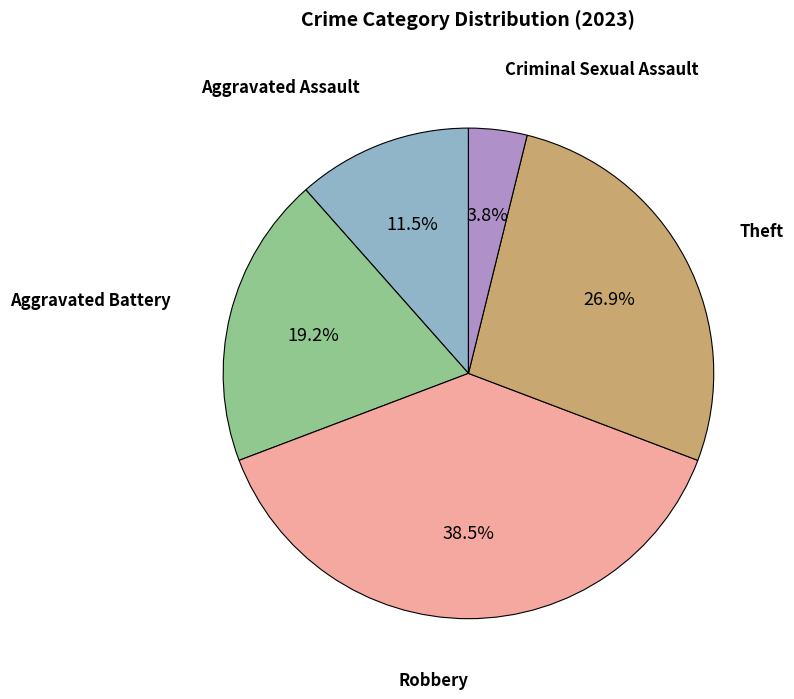

Is there any slice that represents more than half of the pie?

No